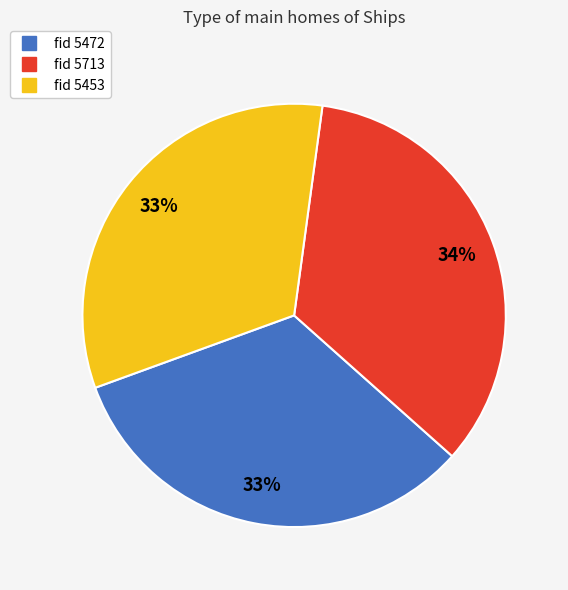

To the nearest percent, what is the average slice percentage?

33%